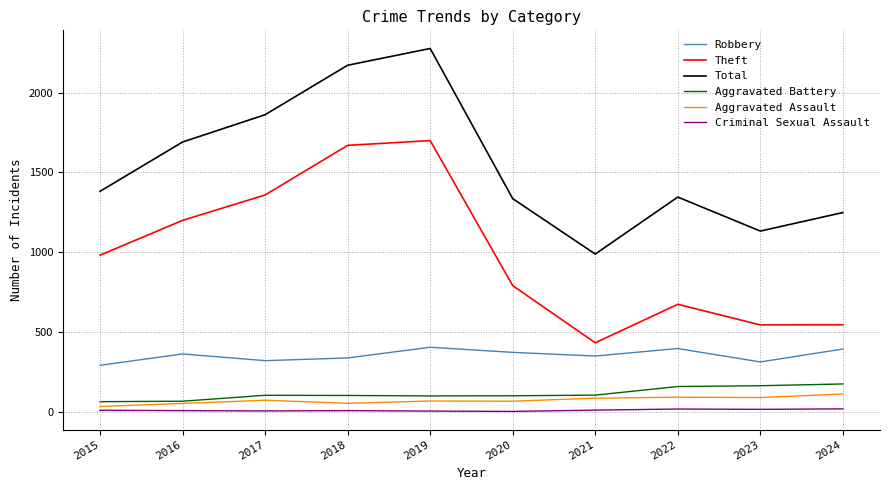

The Aggravated Assault series shows 53 at 2018. True or false?

True